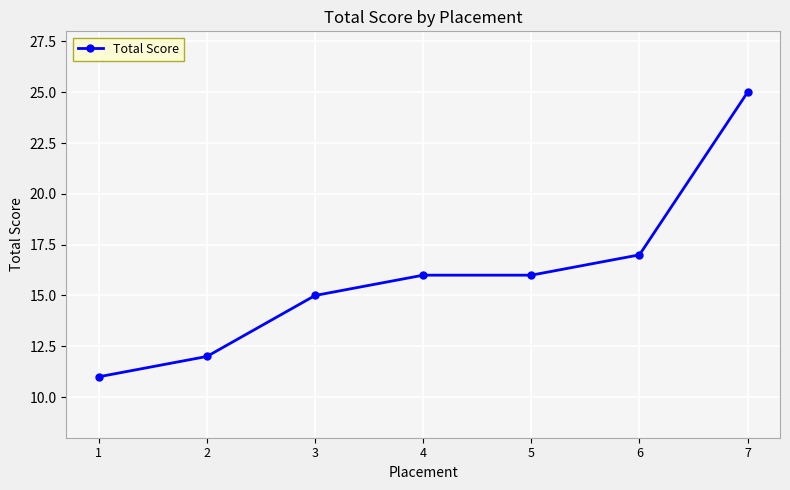

True or false: there are more than 1 points higher than both neighbors.

False